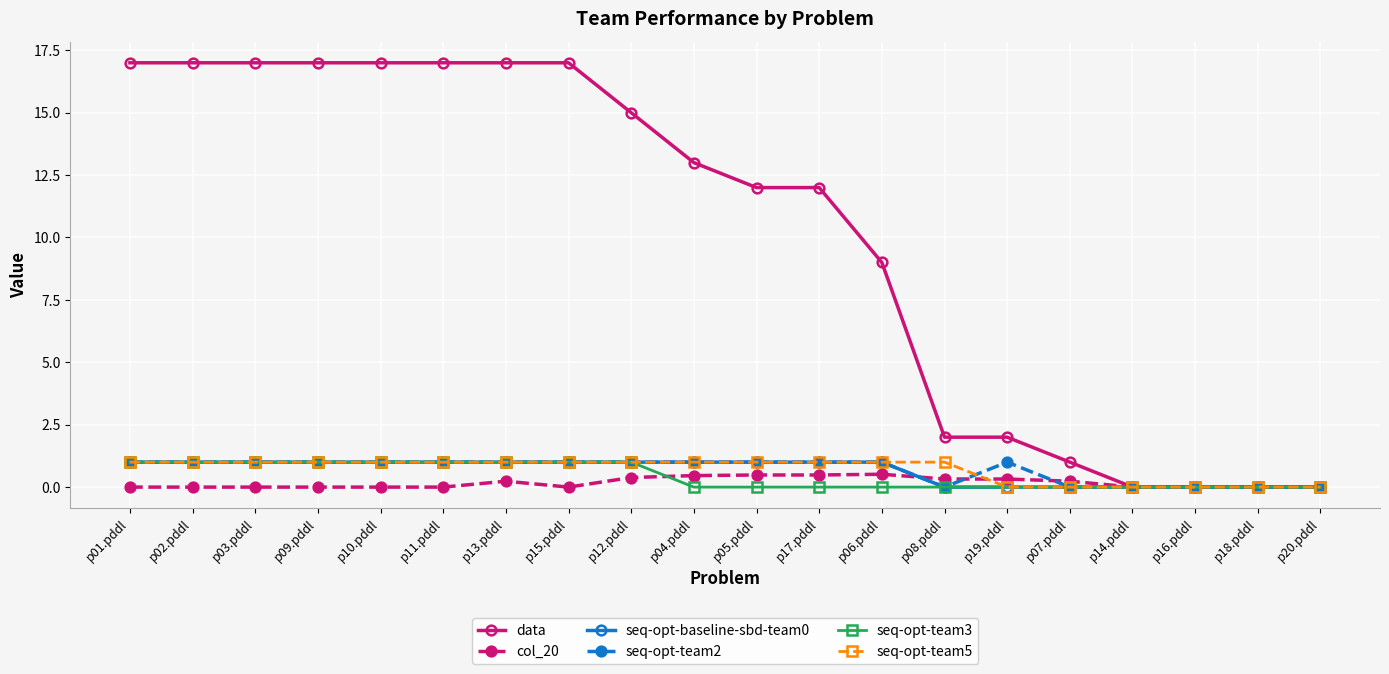

Which series has the largest total across all categories?

data